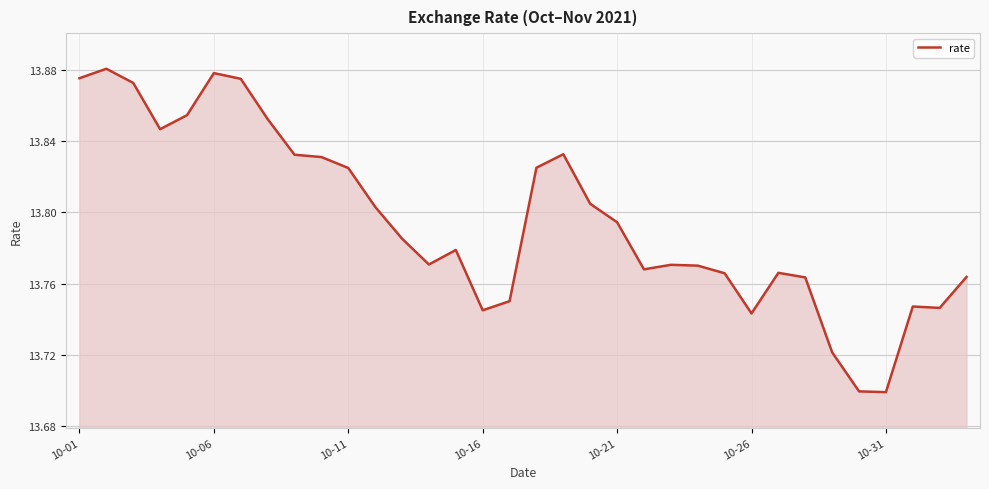

How many lines are shown in the chart?

1